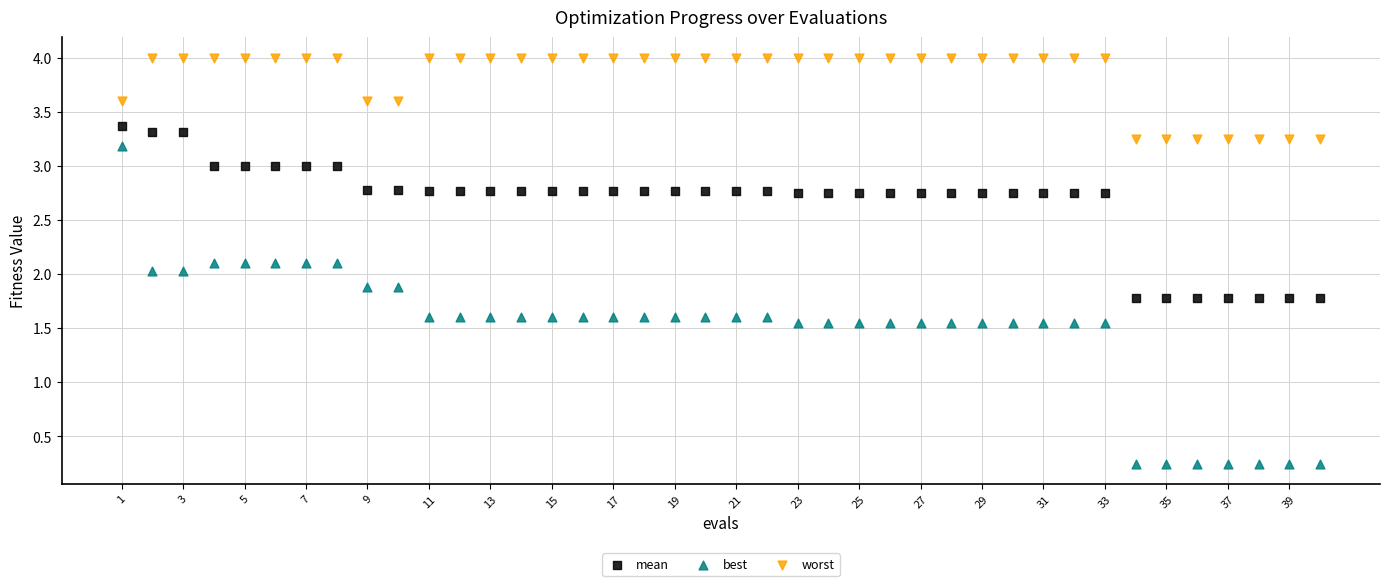

Across all data points, what is the range of X values (max minus min)?

39.0